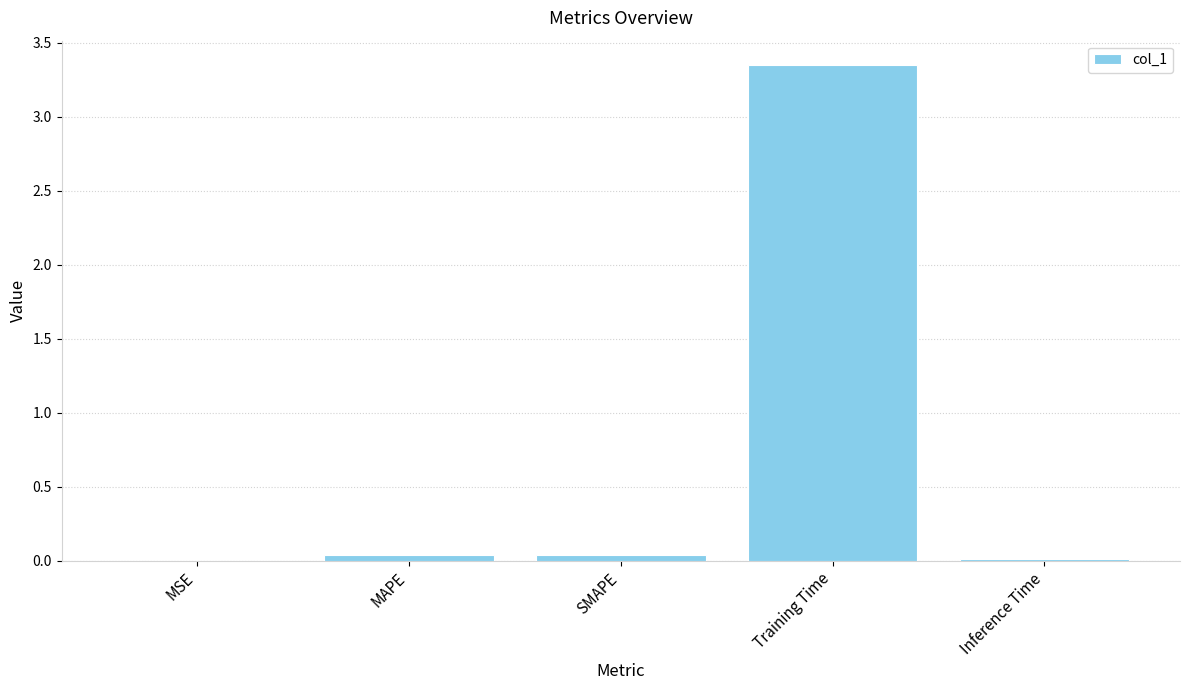

Are the bars horizontal?

No